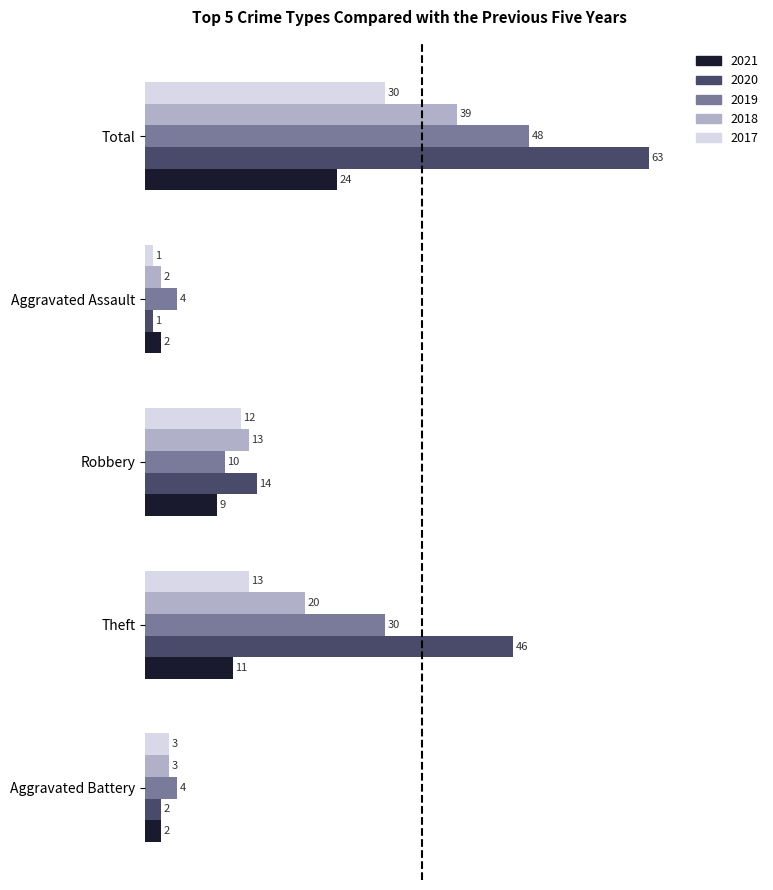

At which category is the sum across all series the highest?

Total